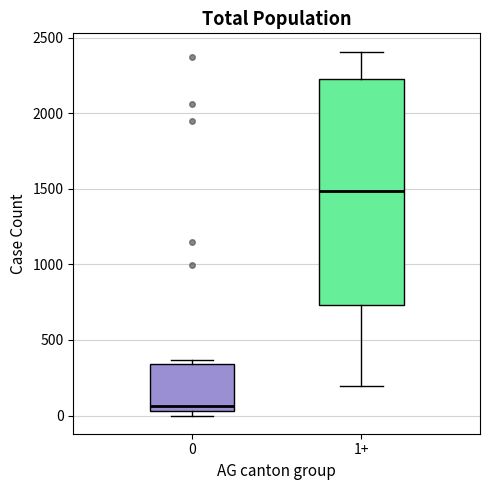

Comparing the boxes themselves (not the whiskers), which one is the tallest?

1+